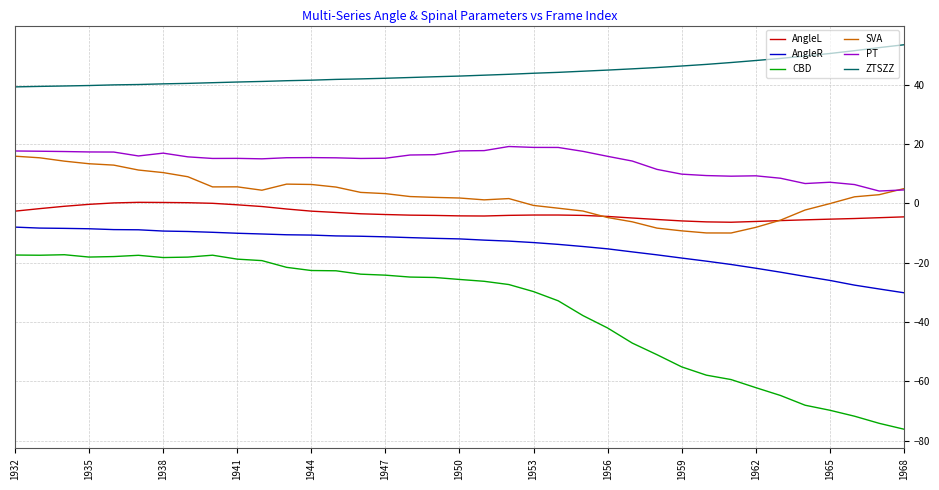

True or false: CBD and AngleR cross at least once.

False